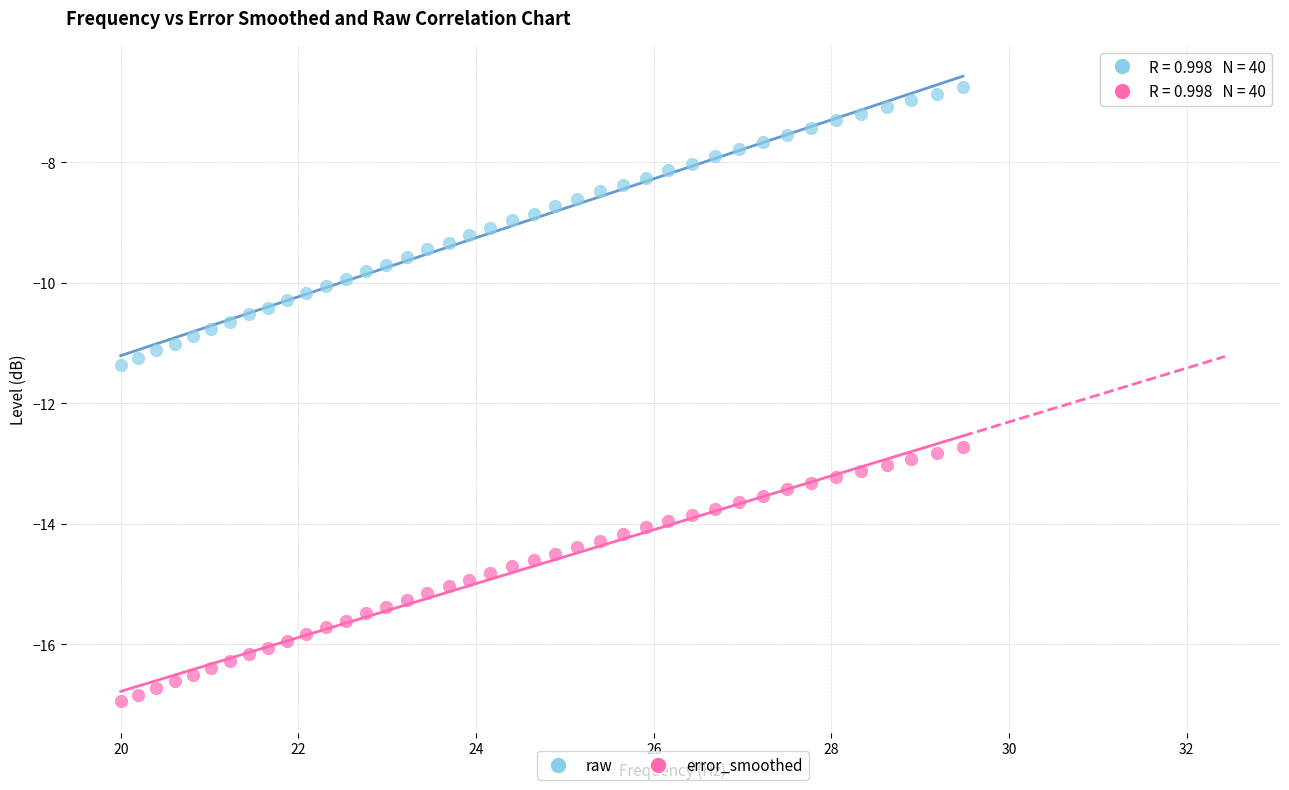

Across all data points, what is the range of X values (max minus min)?

9.5